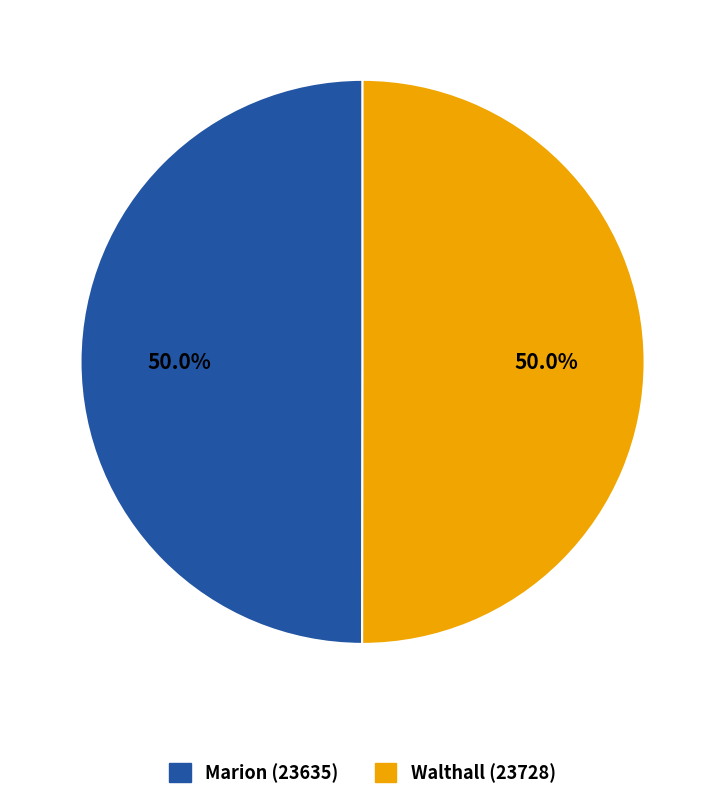

What percentage do Walthall (23728) and Marion (23635) together represent?

100.0%